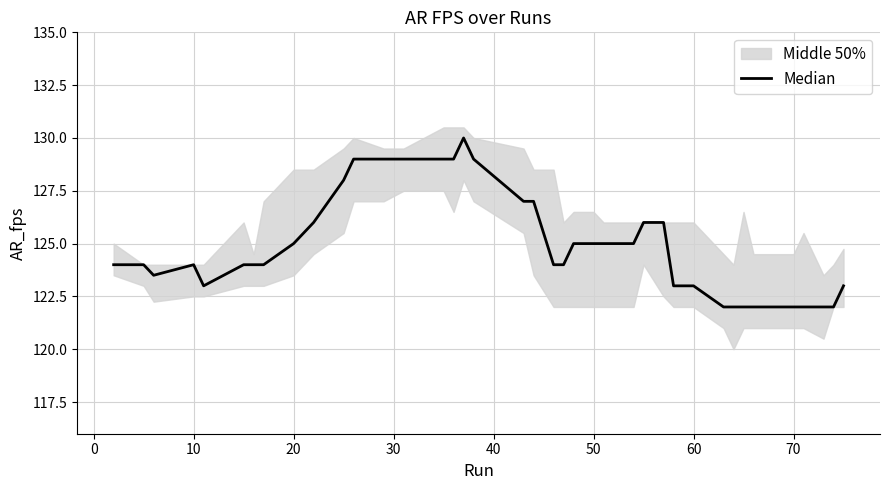

Reading left to right, extract all data points from this chart.

124.0	124.0	123.5	124.0	123.0	124.0	124.0	124.0	125.0	126.0	128.0	129.0	129.0	129.0	129.0	129.0	130.0	129.0	127.0	127.0	124.0	124.0	125.0	125.0	125.0	125.0	125.0	126.0	126.0	123.0	123.0	122.0	122.0	122.0	122.0	122.0	122.0	122.0	122.0	123.0